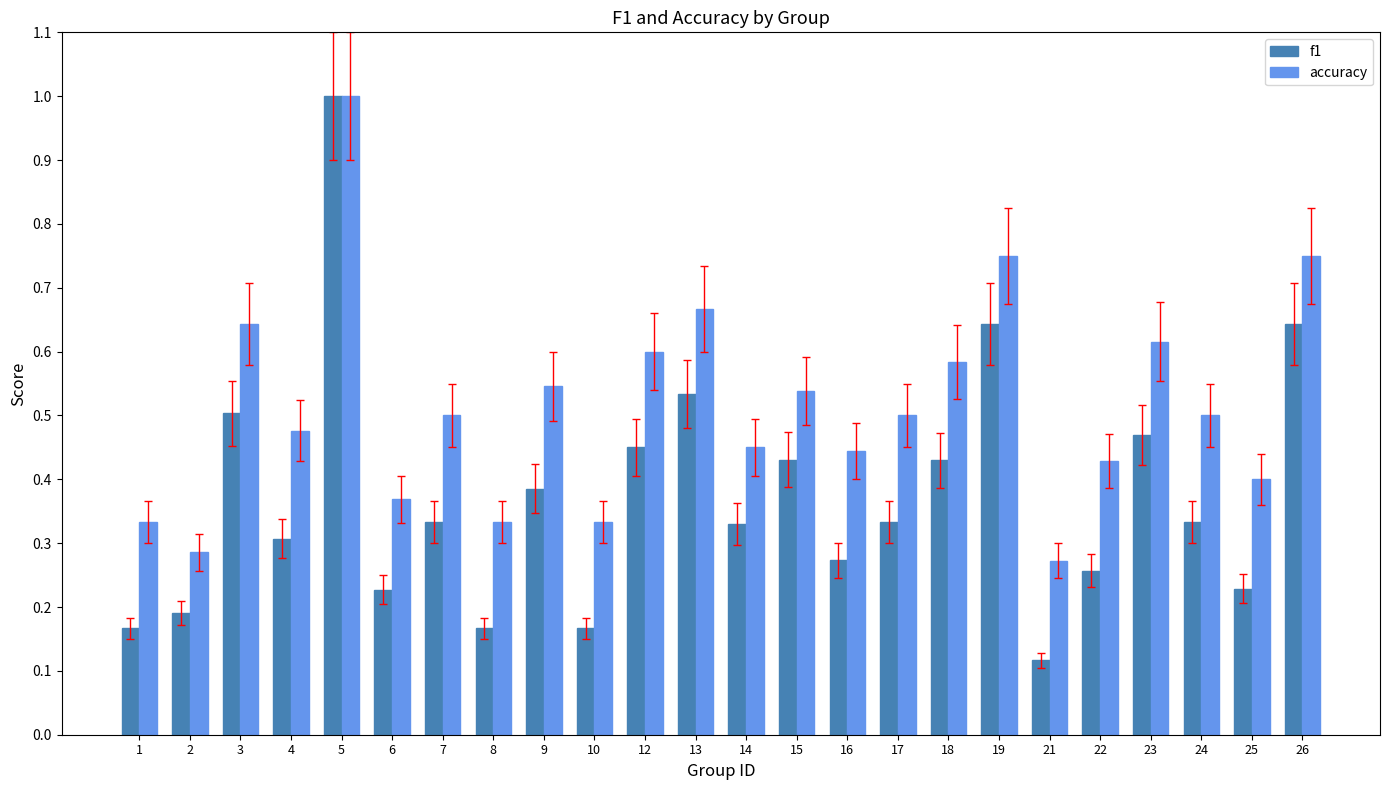

What is the difference between the maximum and minimum values in the f1 series?

0.9